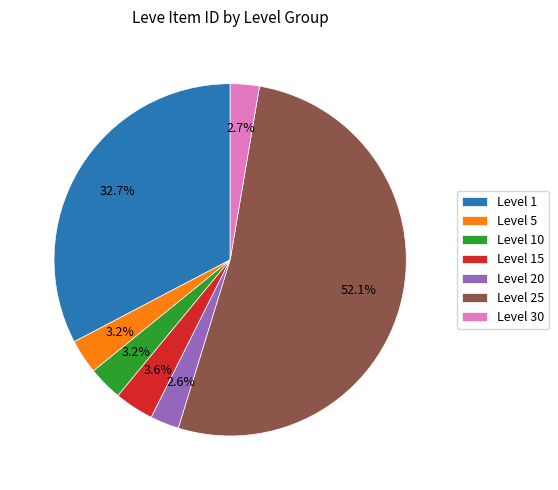

Do Level 15 and Level 1 together represent more than half of the pie?

No